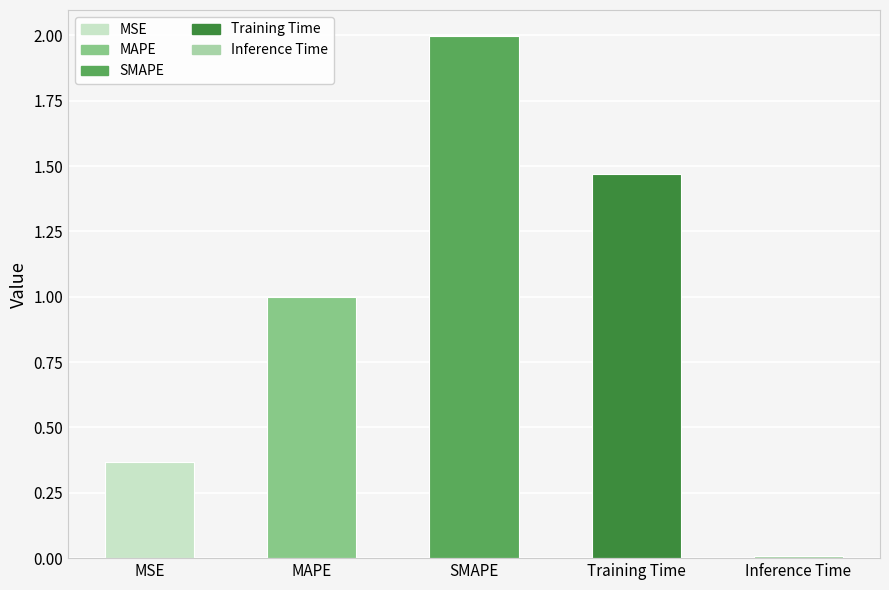

Which has a higher value, MSE or MAPE?

MAPE